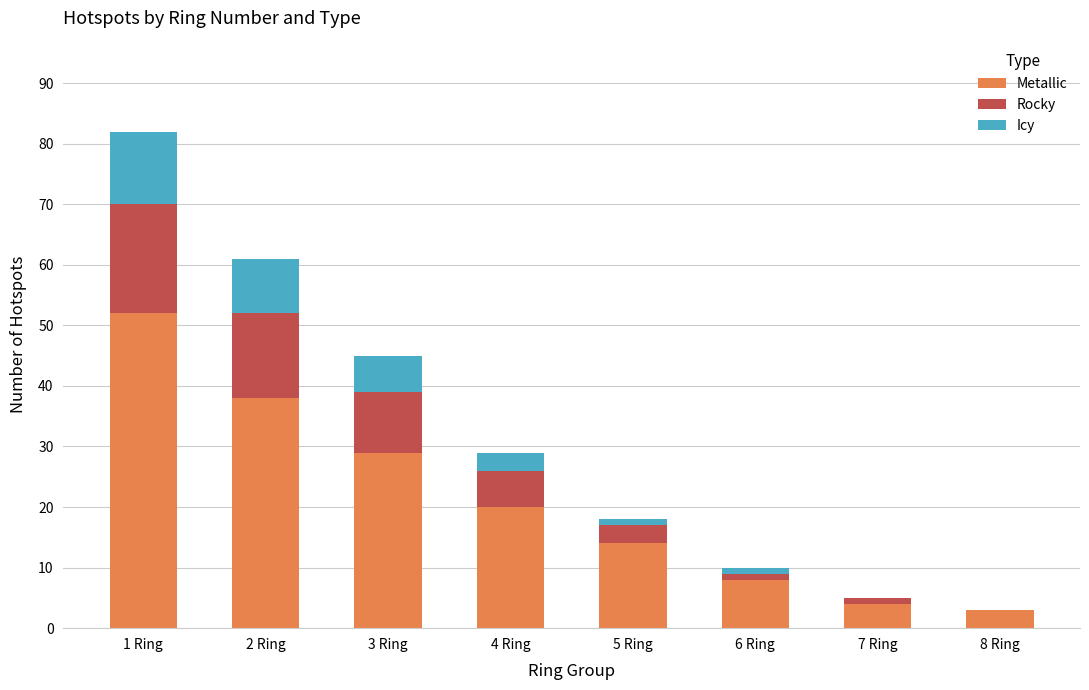

What is the total value across all series at 8 Ring?

3